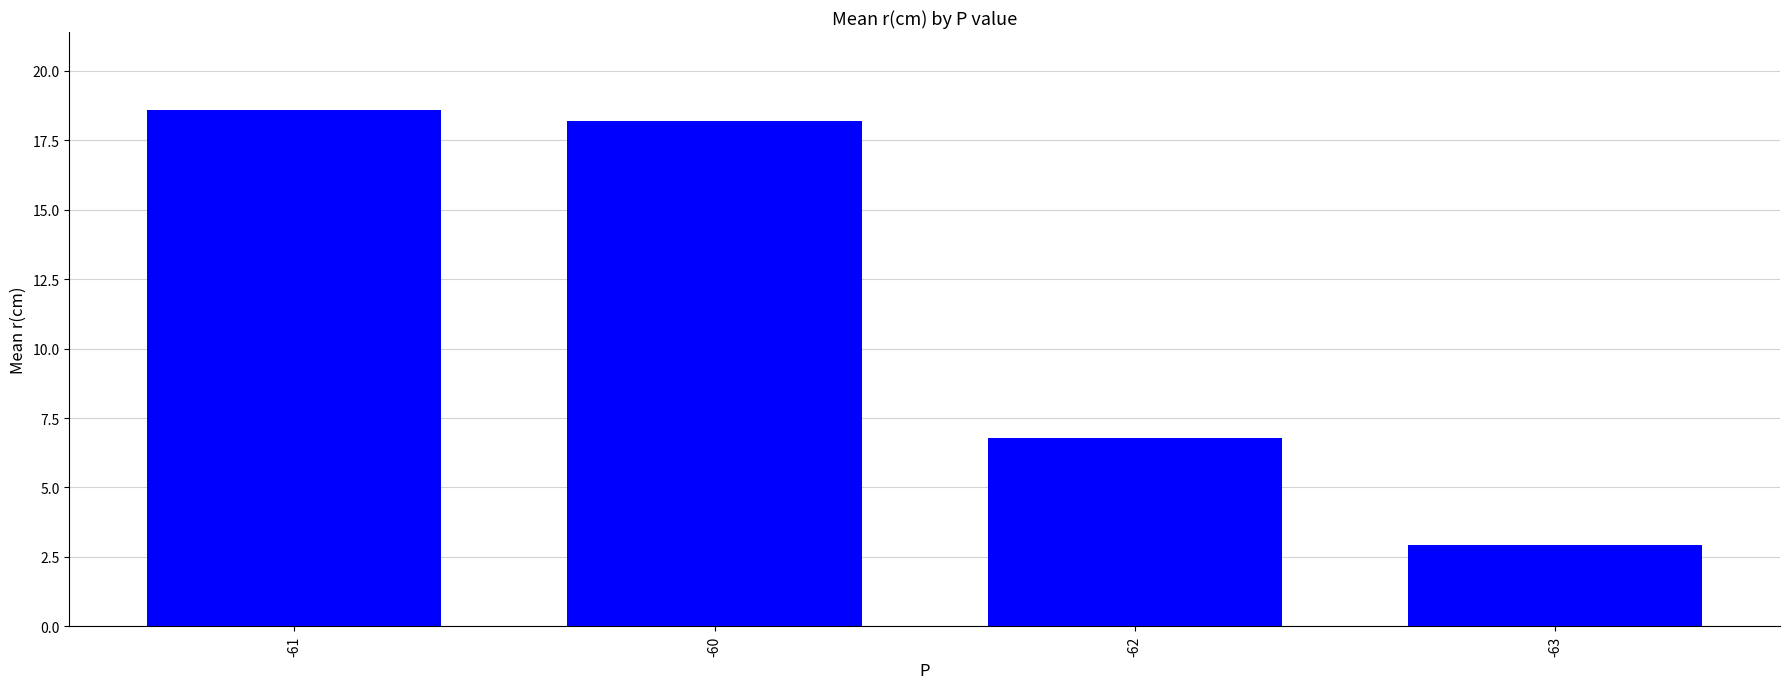

The chart shows a value of 30.3 at -60. True or false?

False